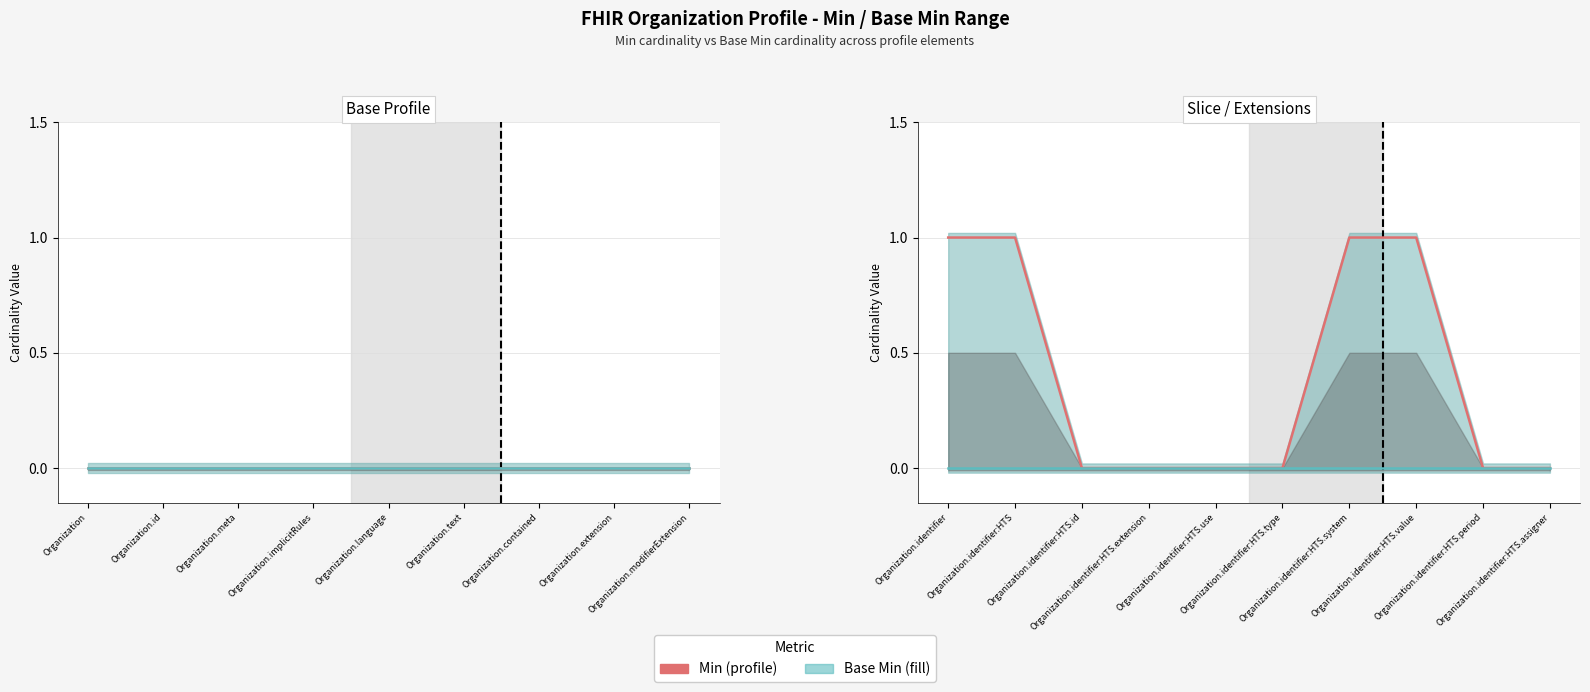

What is the sum of all values?

4